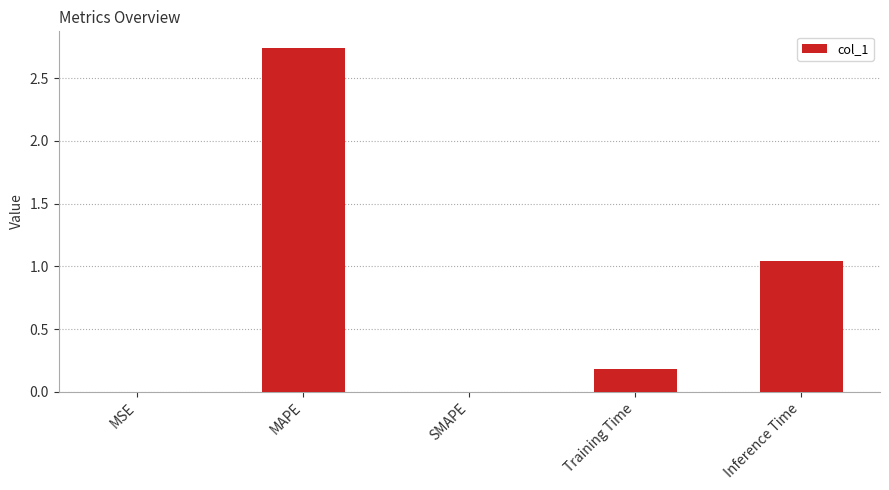

Between MSE and Inference Time, which is larger?

Inference Time